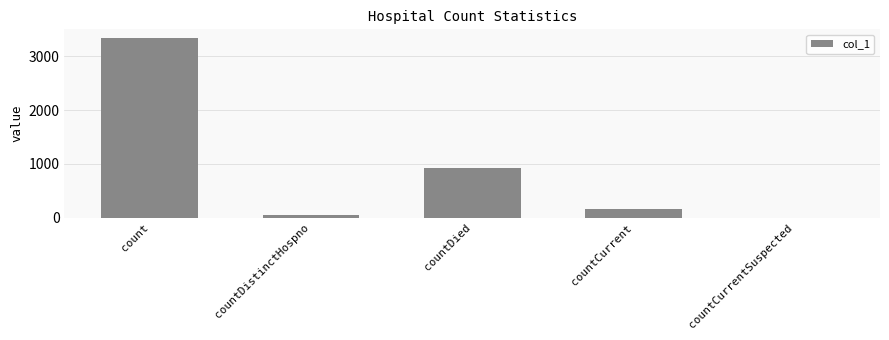

Which label corresponds to the largest value in the chart?

count